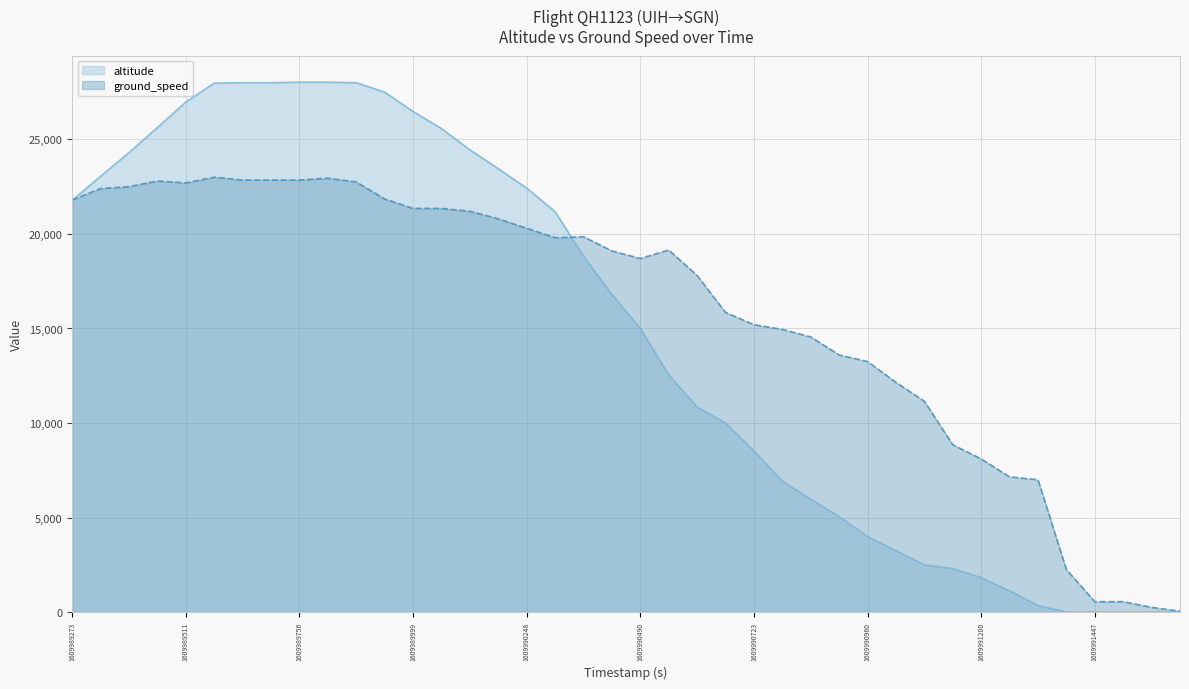

Between 27 and 29, which series saw the biggest shift?

altitude